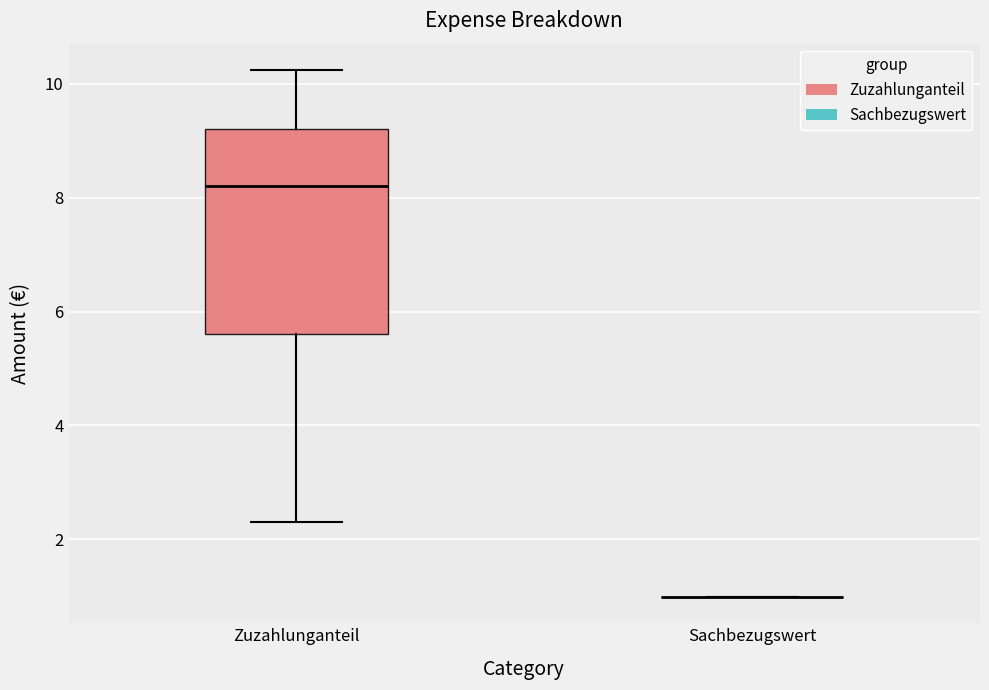

Comparing the boxes themselves (not the whiskers), which one is the tallest?

Zuzahlunganteil